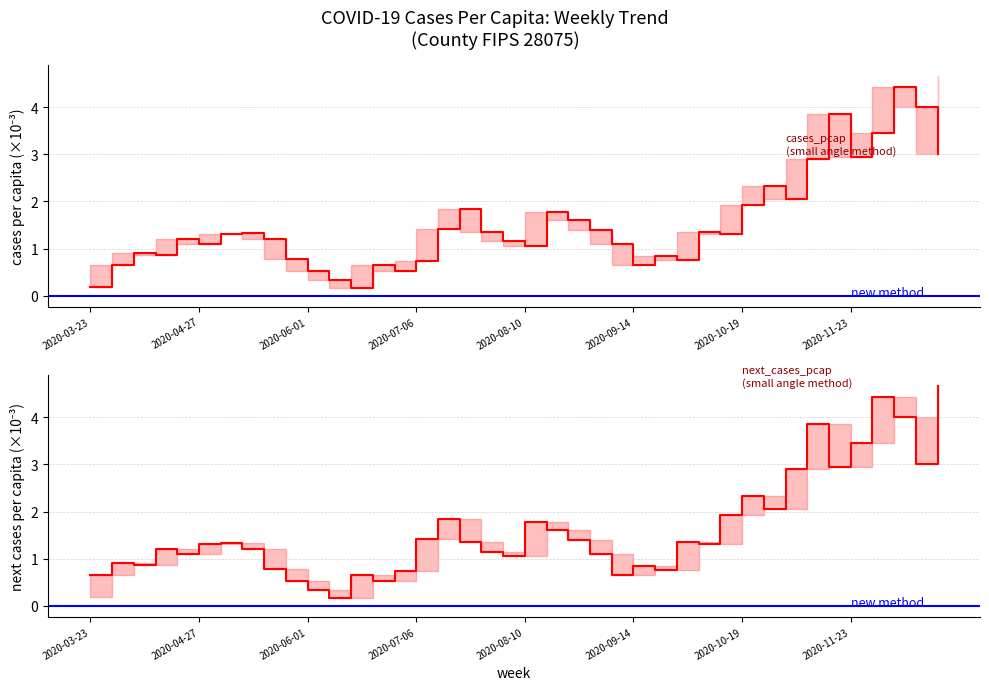

At 2020-10-19, list the series in order from largest to smallest.

next_cases_pcap, cases_pcap